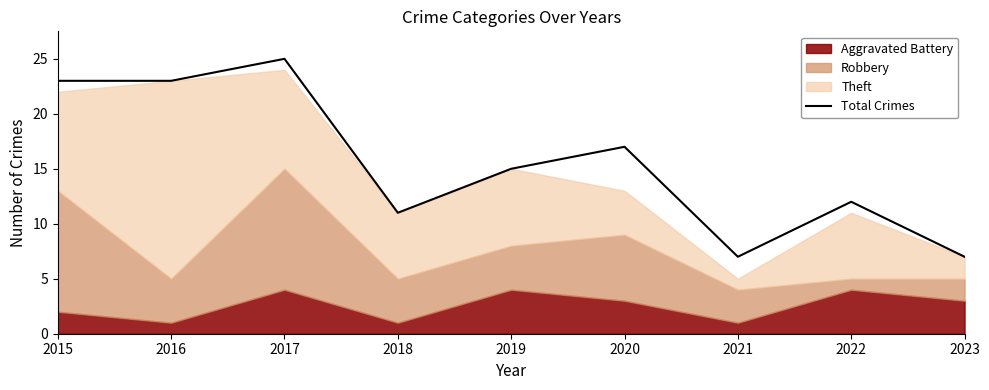

Between 2017 and 2021, which is larger?

2017